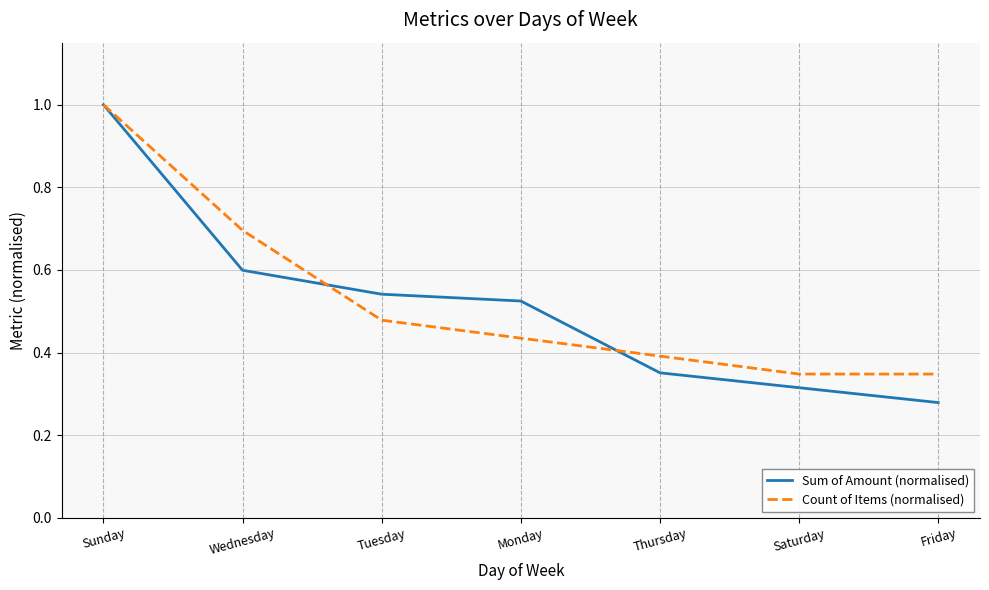

What is the spread (max minus min) of values at Tuesday?

0.1